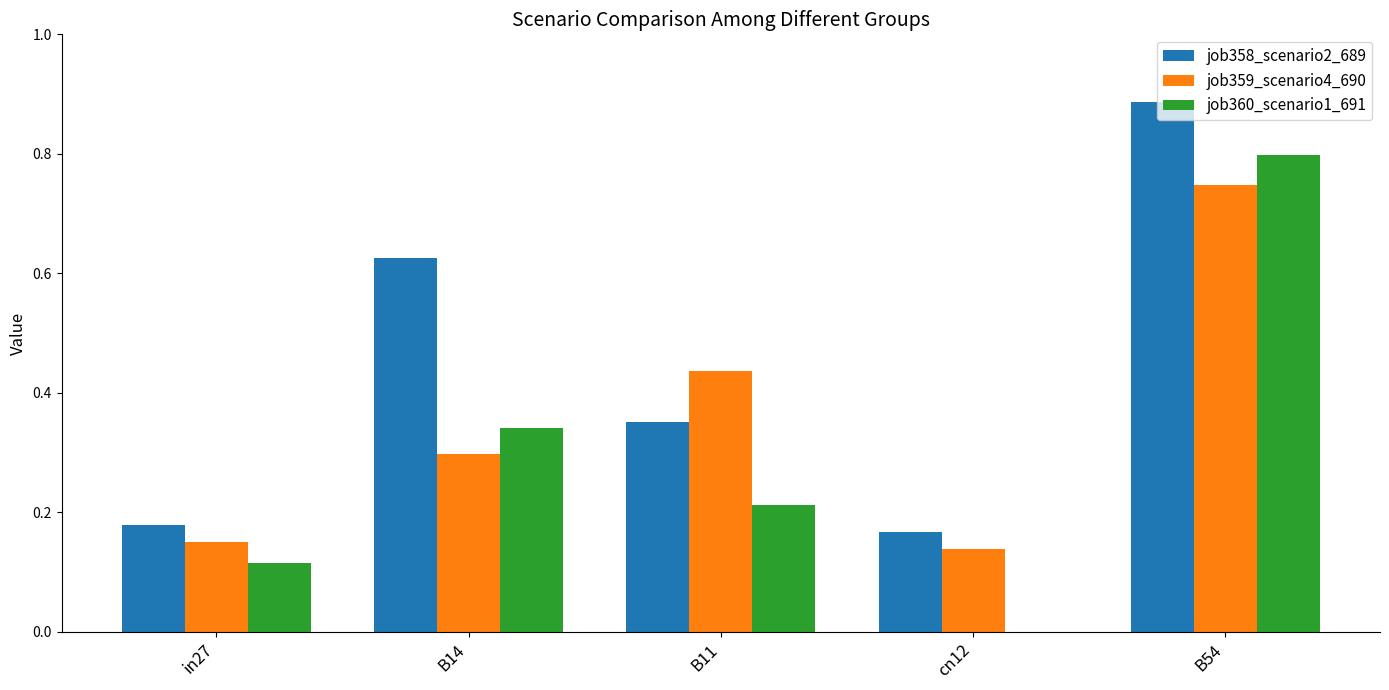

Which label corresponds to the largest value in the chart?

B54